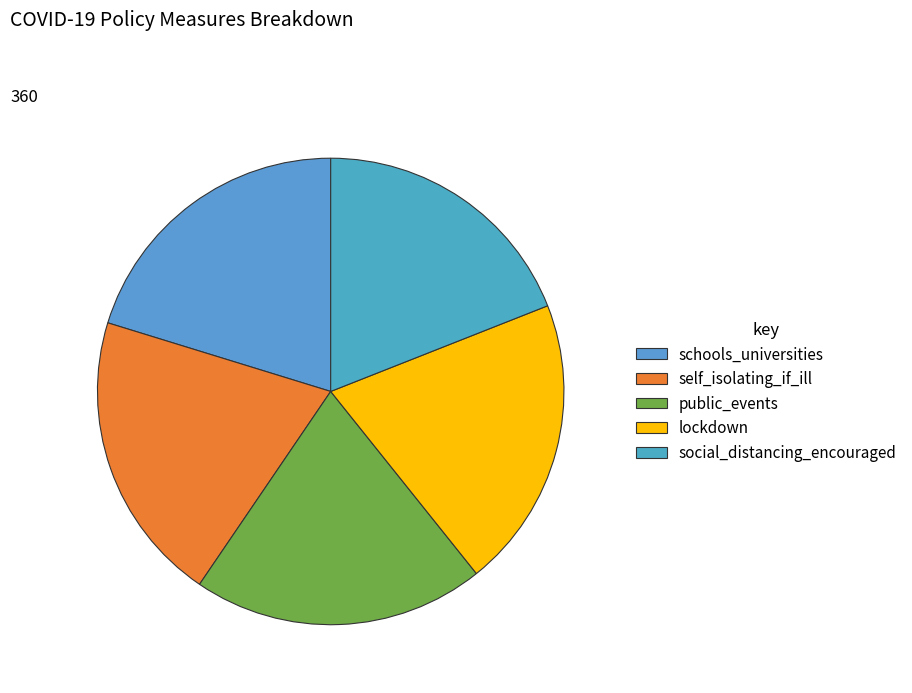

To the nearest percent, what is the average slice percentage?

20%